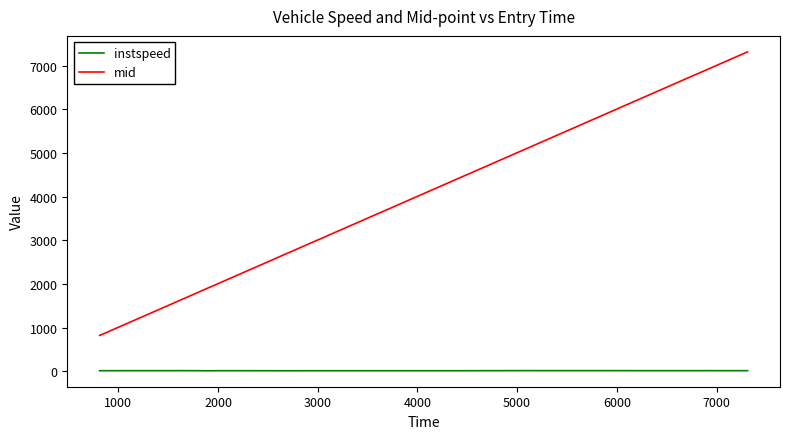

True or false: mid and instspeed intersect in this chart.

False